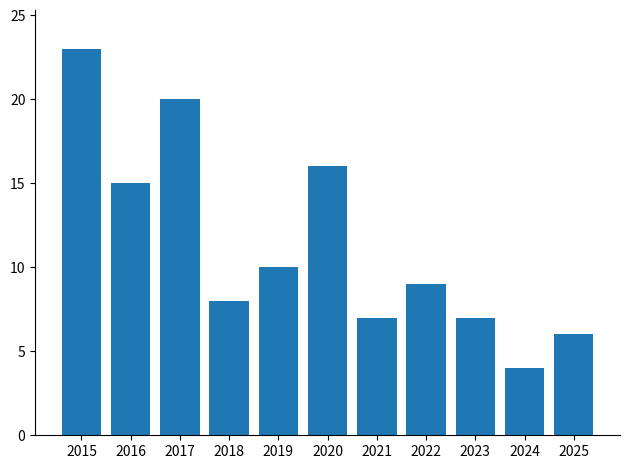

The chart shows a value of 9 at 2022. True or false?

True